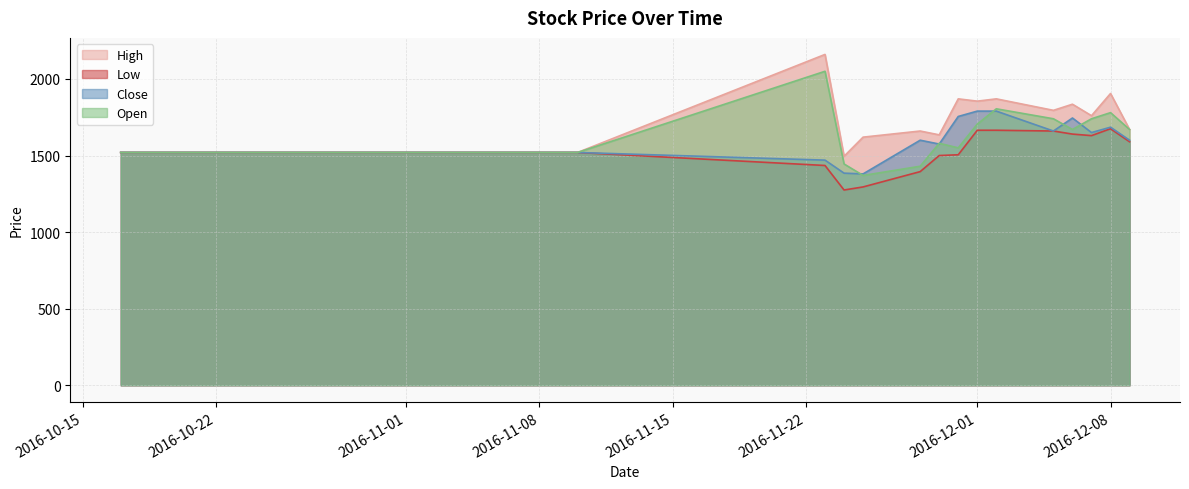

At how many categories does at least one series exceed 2070?

1